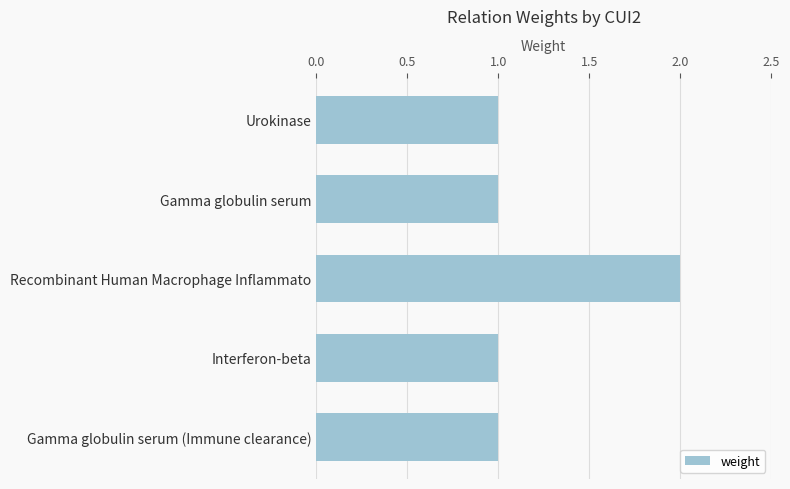

Reading top to bottom, what are all the values shown in this chart?

1	1	2	1	1